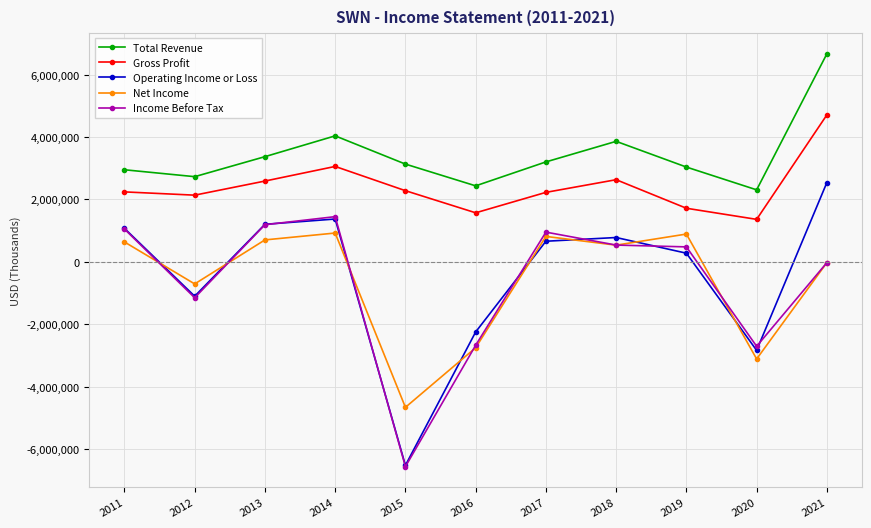

Where does the Income Before Tax series first go above 480000?

2011